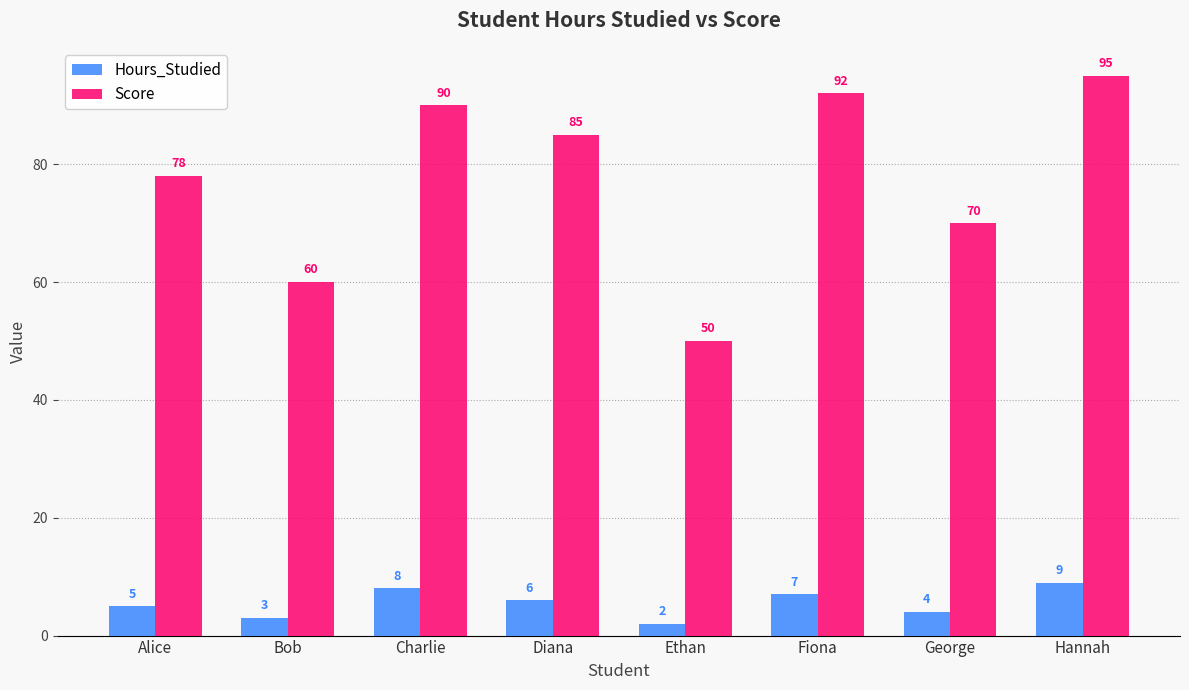

What position from the right is Hannah?

1